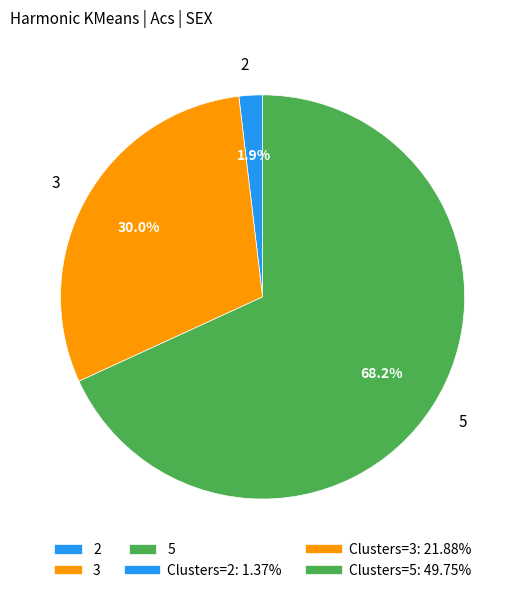

How many slices are in this pie chart?

3